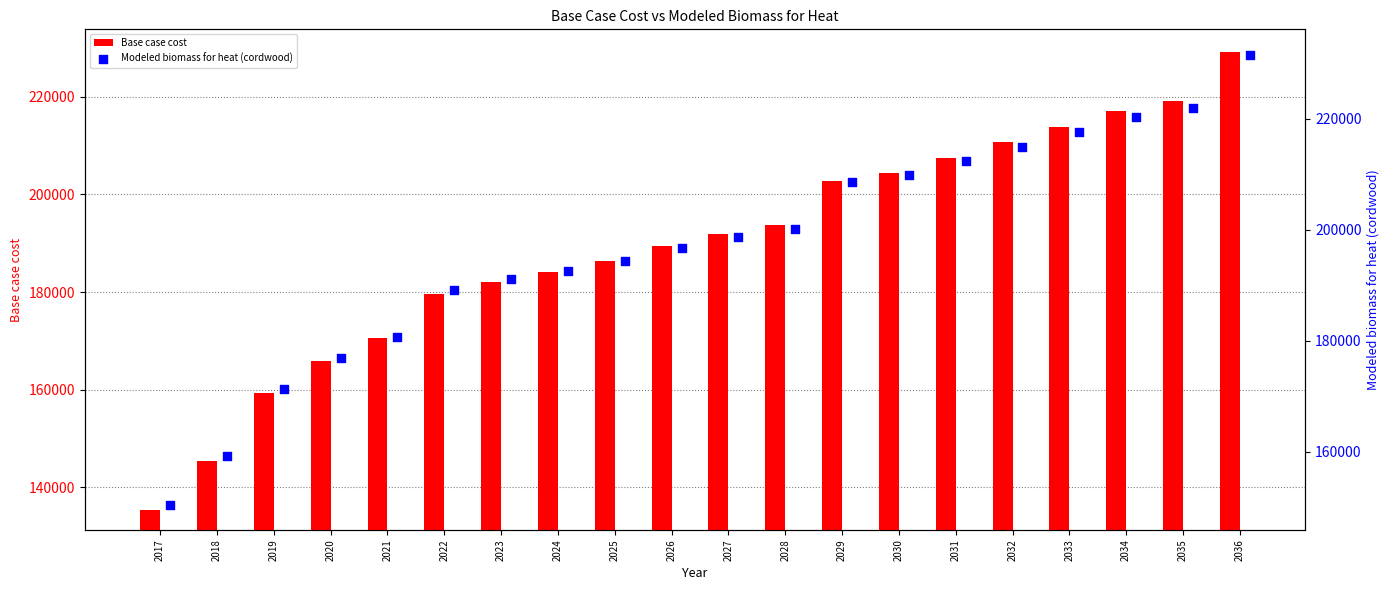

What is the difference between the second highest and minimum values in the Base case cost series?

83710.4